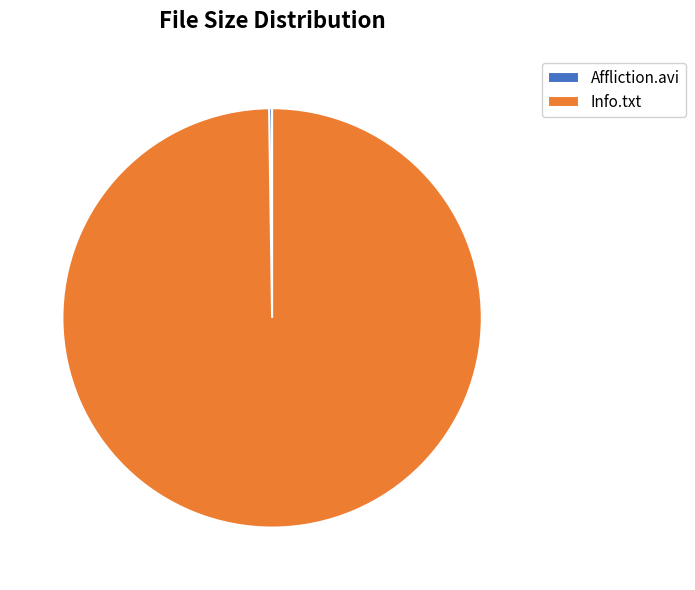

The Info.txt slice represents 100% of the pie. True or false?

True